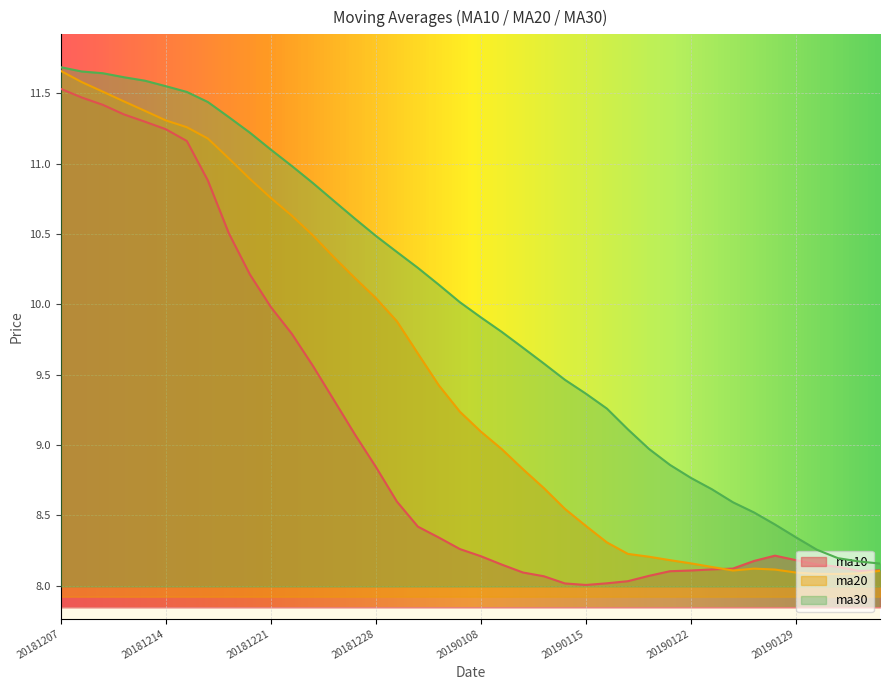

True or false: ma20 and ma30 cross at least once.

False